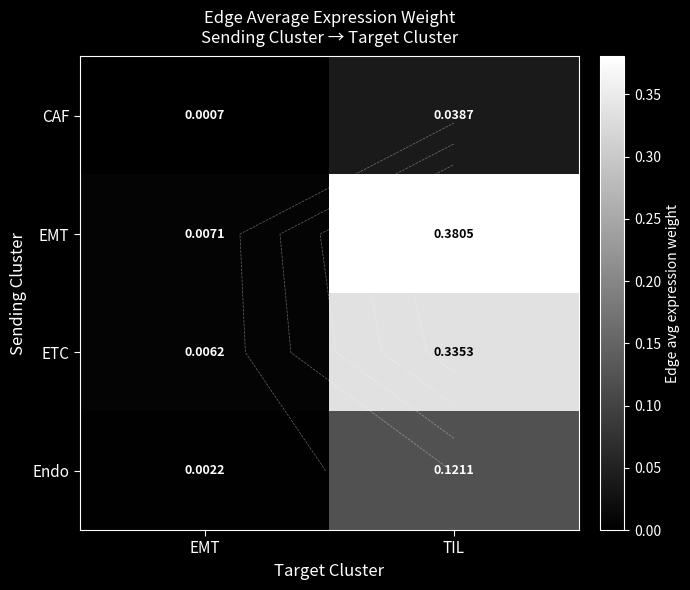

What is the total value across all series at TIL?

0.9